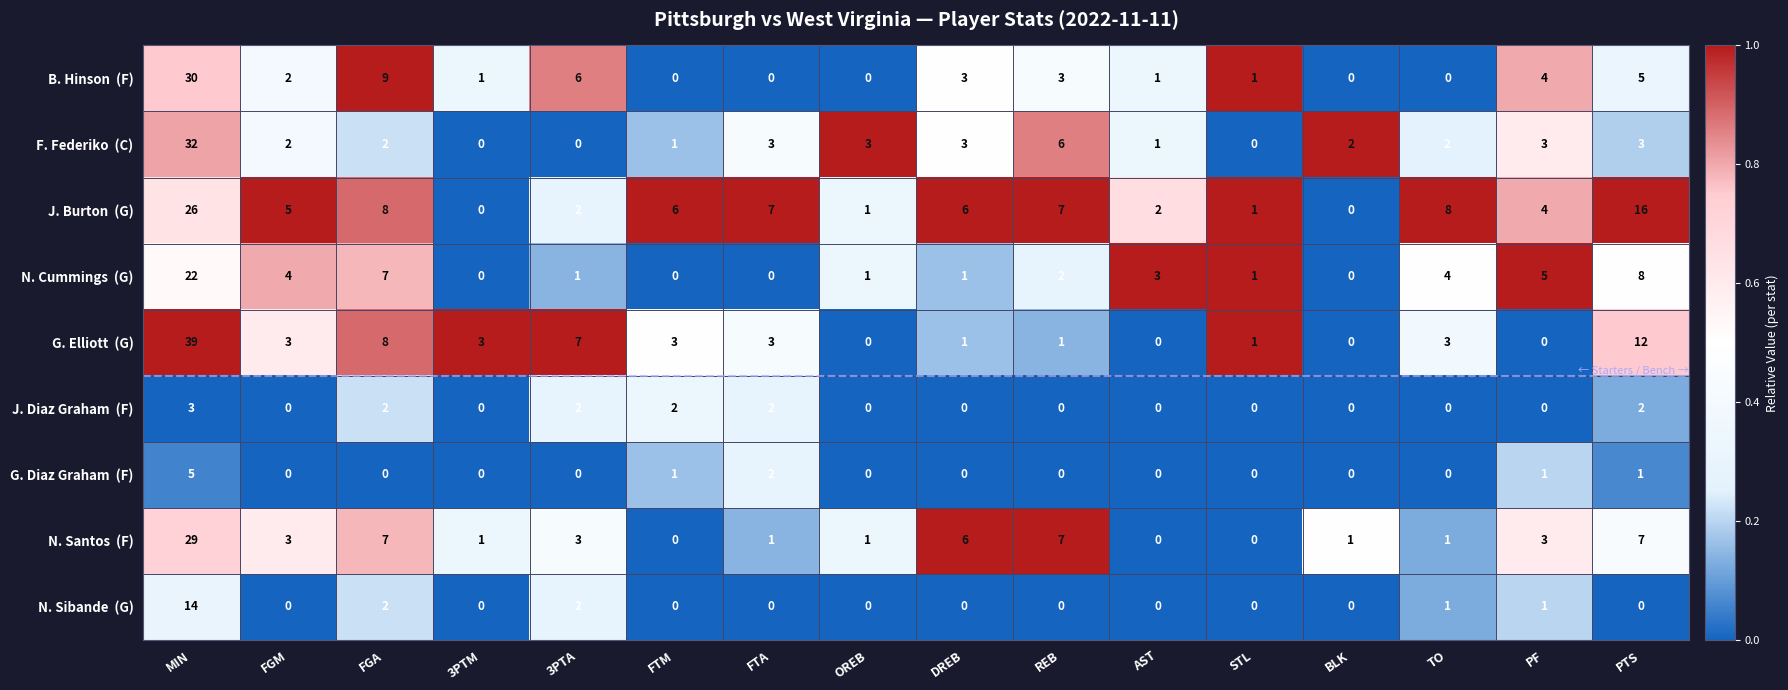

What is the spread (max minus min) of values at FTA?

7